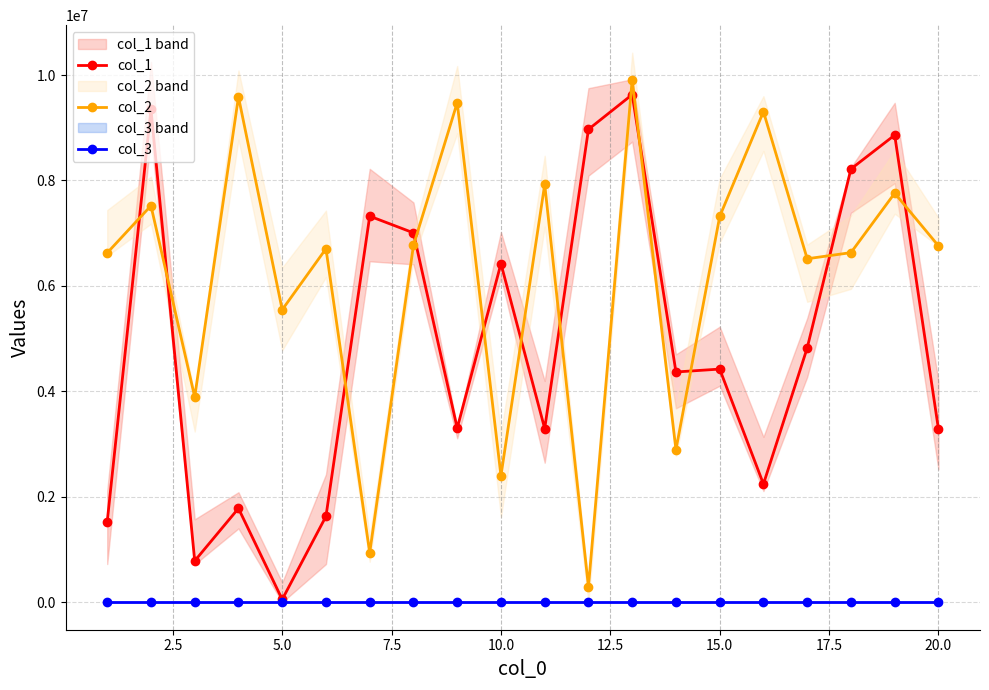

True or false: col_1 has more than 0 interior local peaks.

True